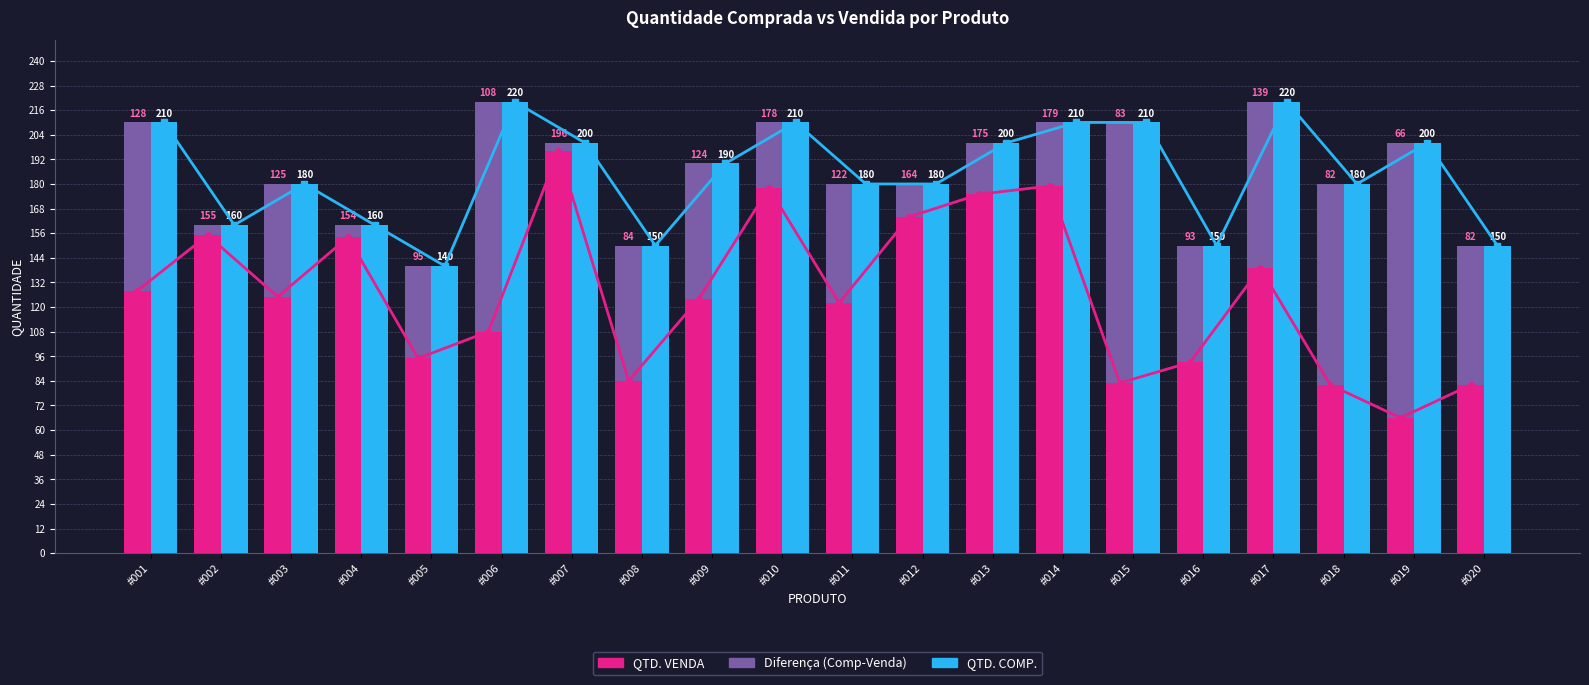

What is the difference between the maximum and second lowest values in the QTD. COMP. series?

70